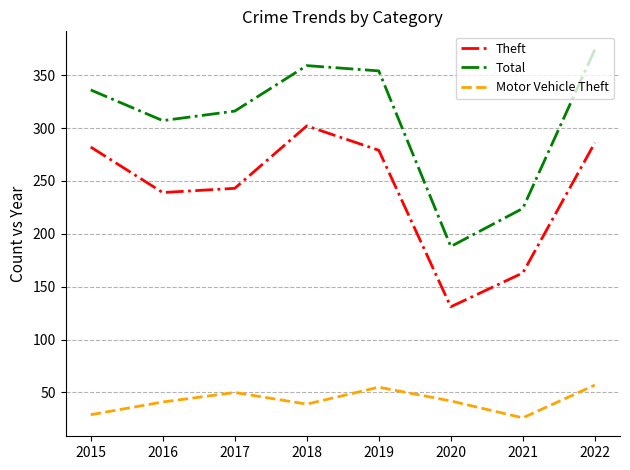

True or false: Theft has a value of 302 at 2018.

True